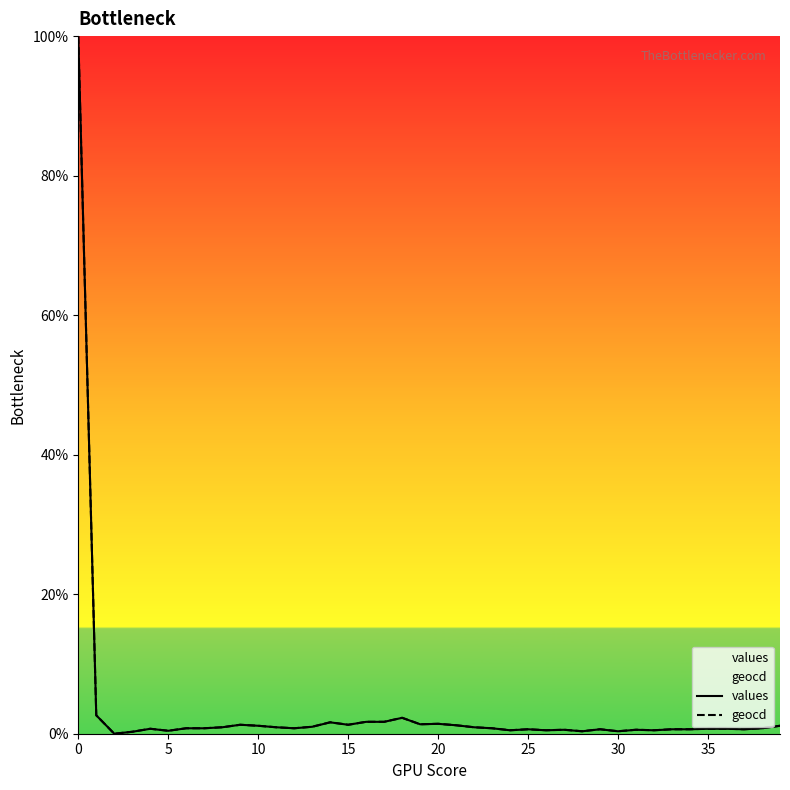

The values series shows 0.9 at 11. True or false?

True